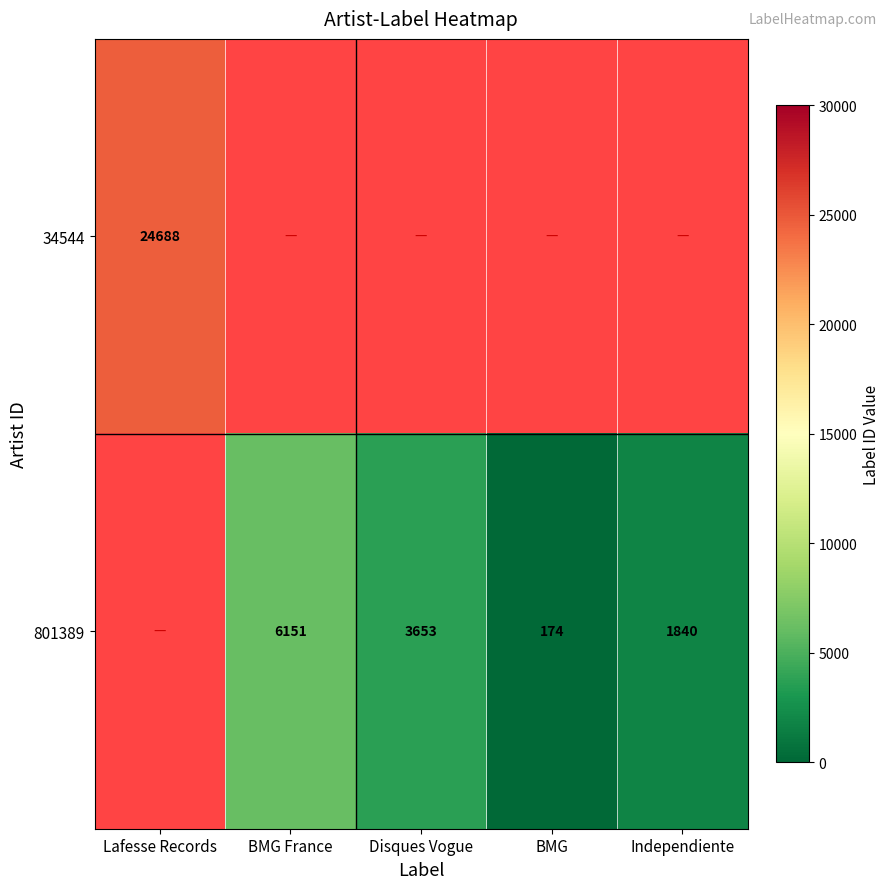

What is the smallest value displayed?

174.0